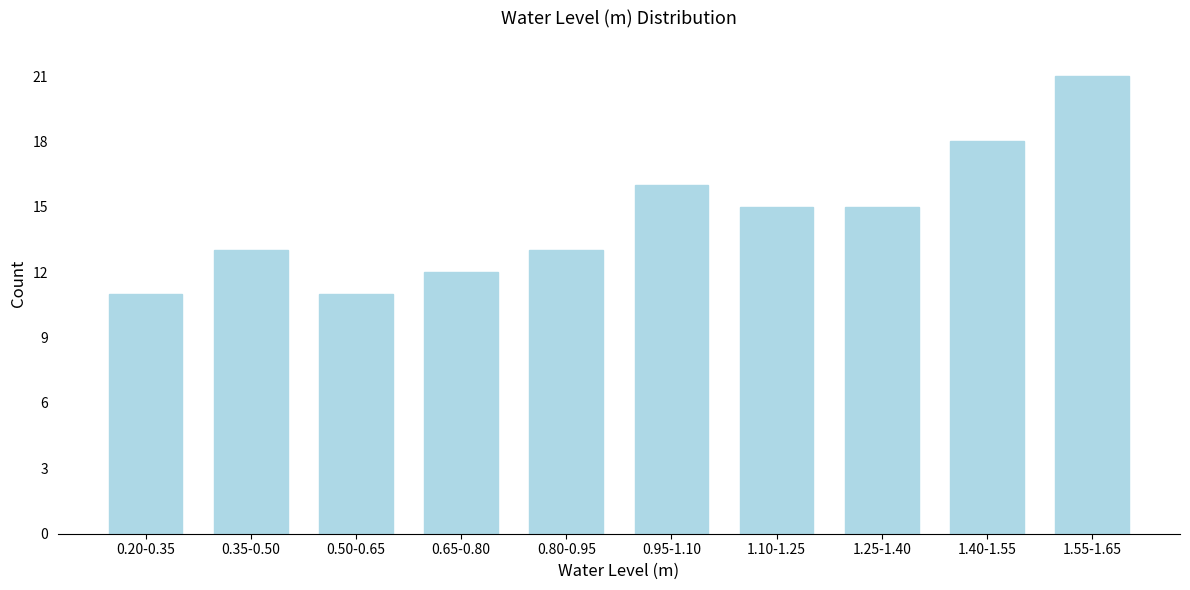

Reading right to left, extract all data points from this chart.

21	18	15	15	16	13	12	11	13	11